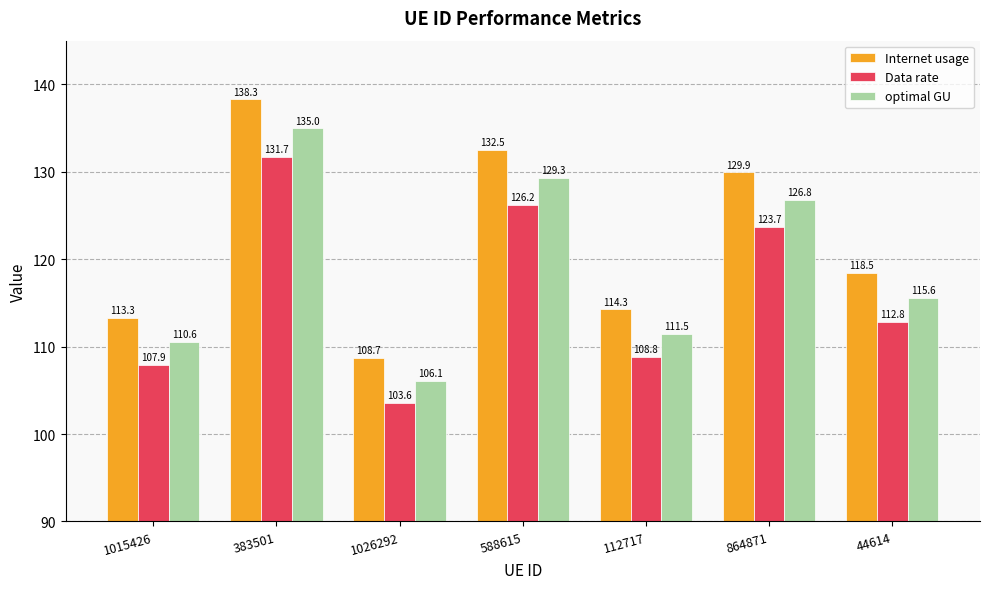

What is the smallest value displayed?

103.6